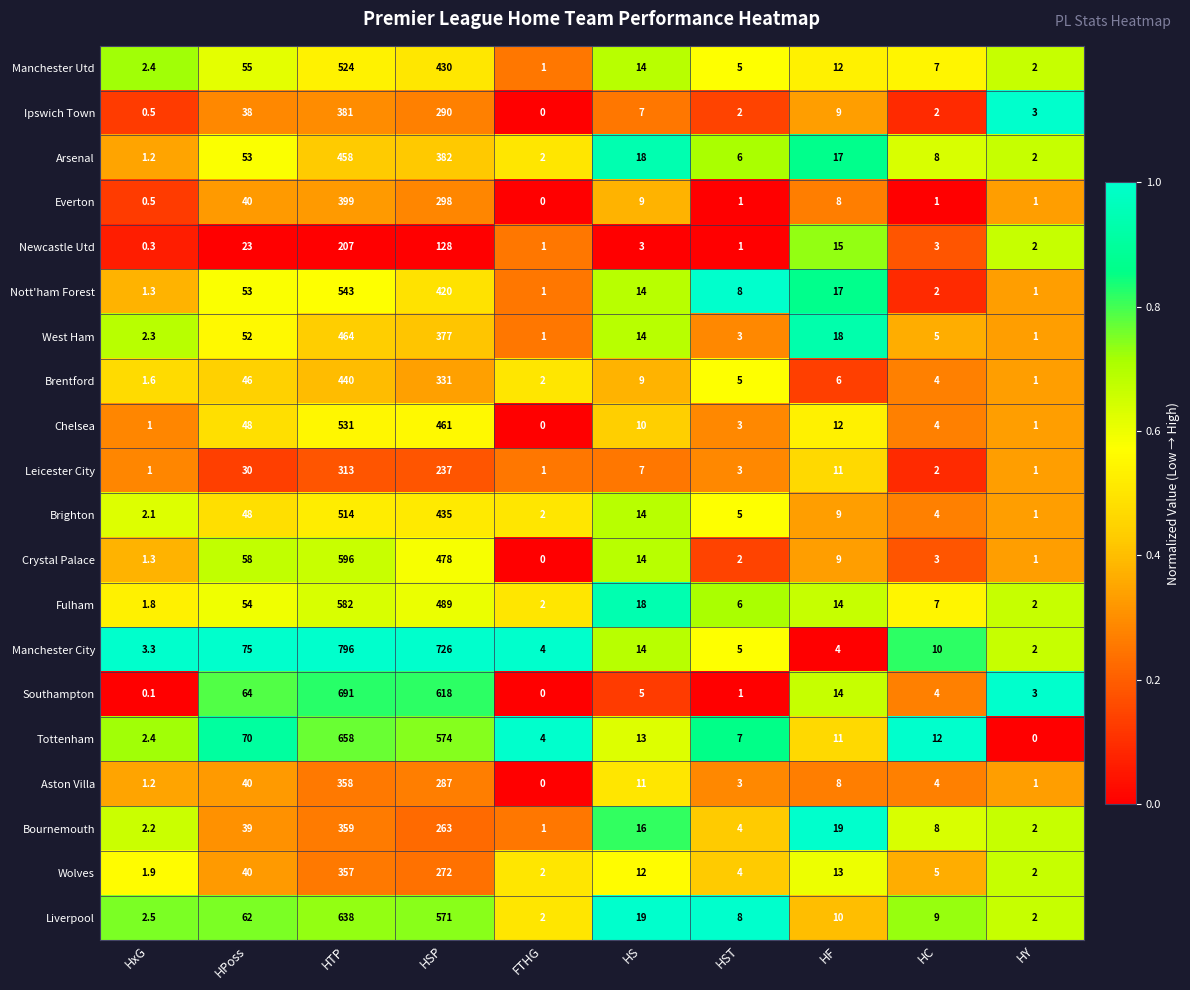

What is the greatest value displayed?

796.0